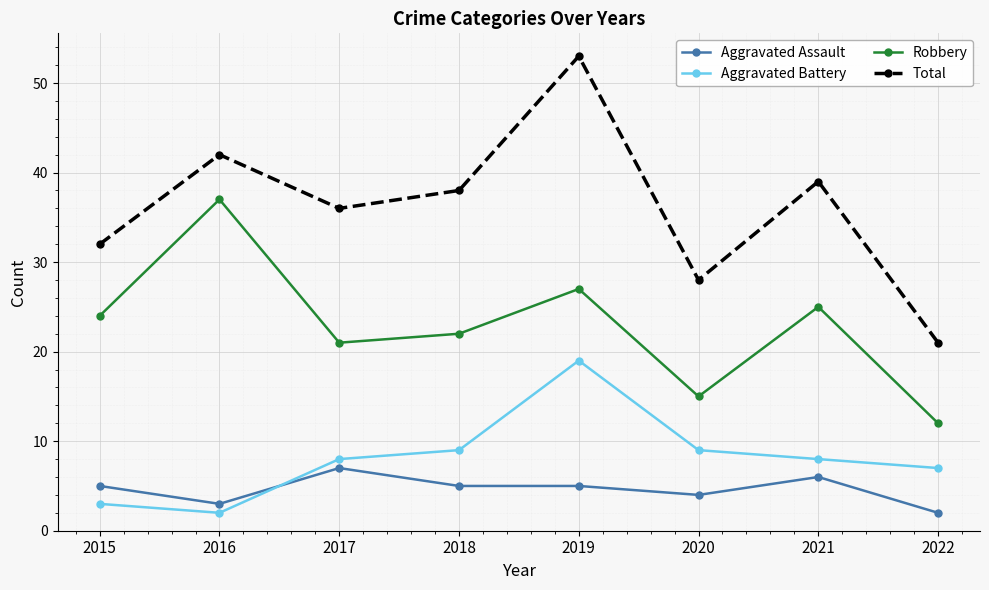

What is the total value across all series at 2018?

74